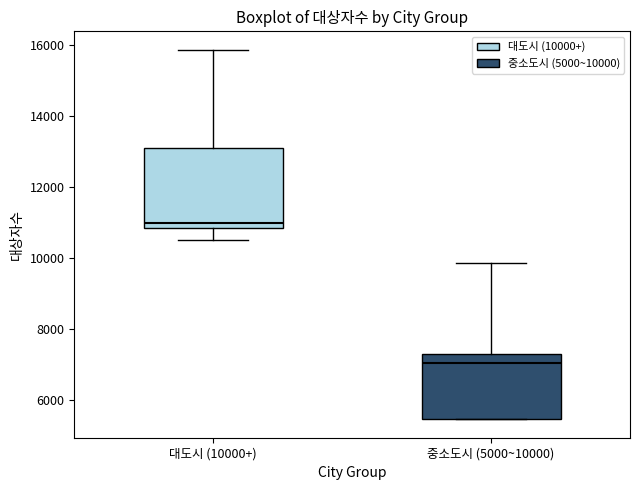

Reading left to right, transcribe this box plot: for each box, give where its median line is, the range the box spans, and where its two whiskers end, as read against the y-axis. The values are not printed on the chart, so give them approximately, as read against the axis.

대도시 (10000+): median 11000, box 10800 to 13000, whiskers 10600 to 15800
중소도시 (5000~10000): median 7000, box 5400 to 7200, whiskers 5400 to 9800